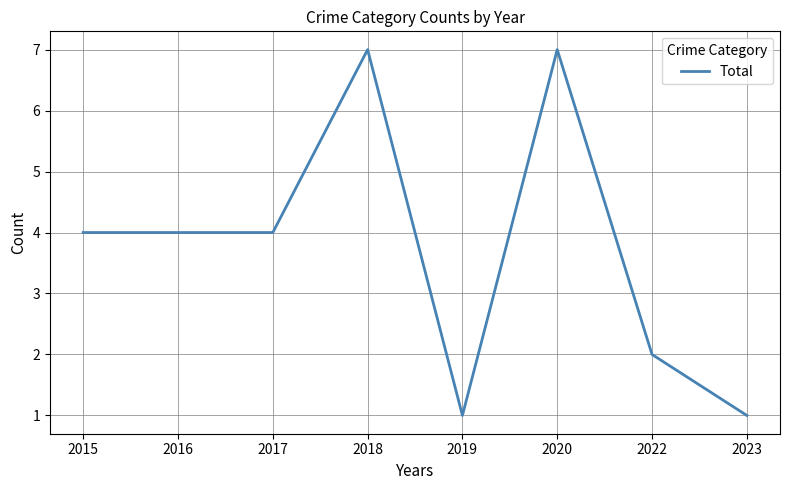

The chart shows a value of 2 at 2018. True or false?

False